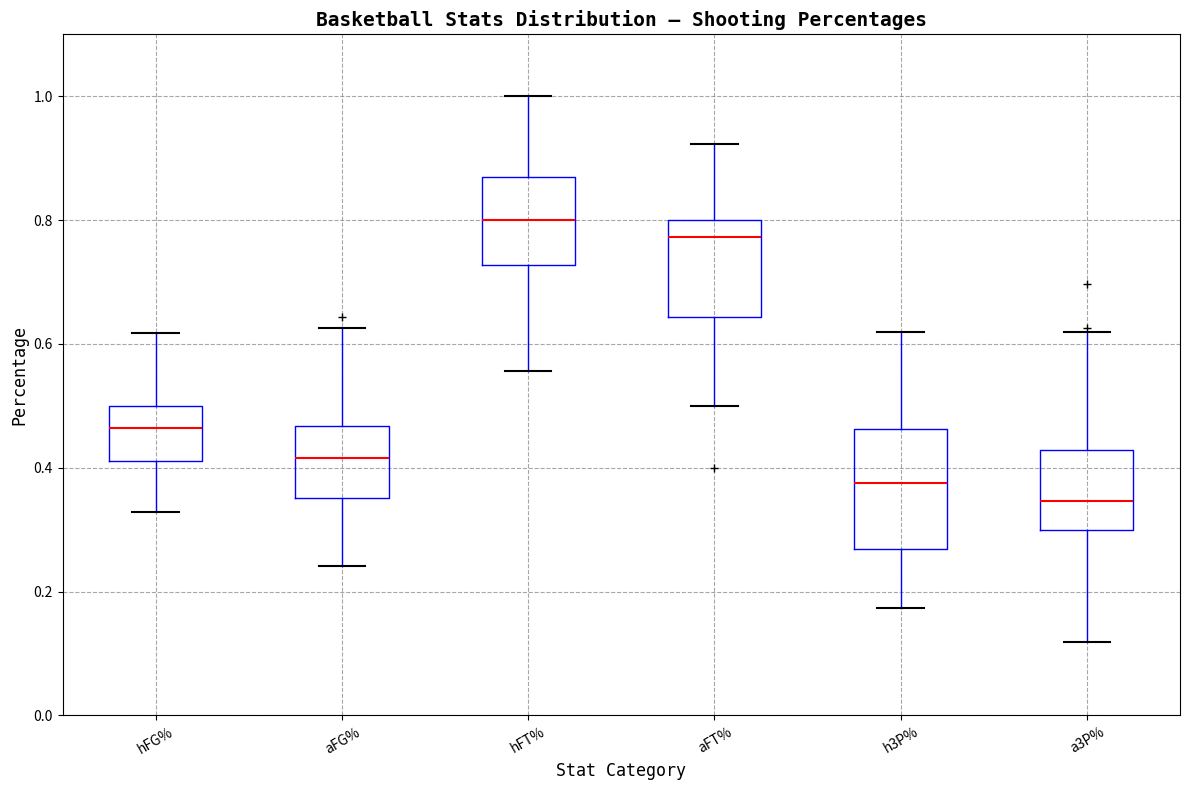

Where is the upper edge of the box for hFG% on the y-axis? The values are not printed on the chart, so give them approximately, as read against the axis.

0.50